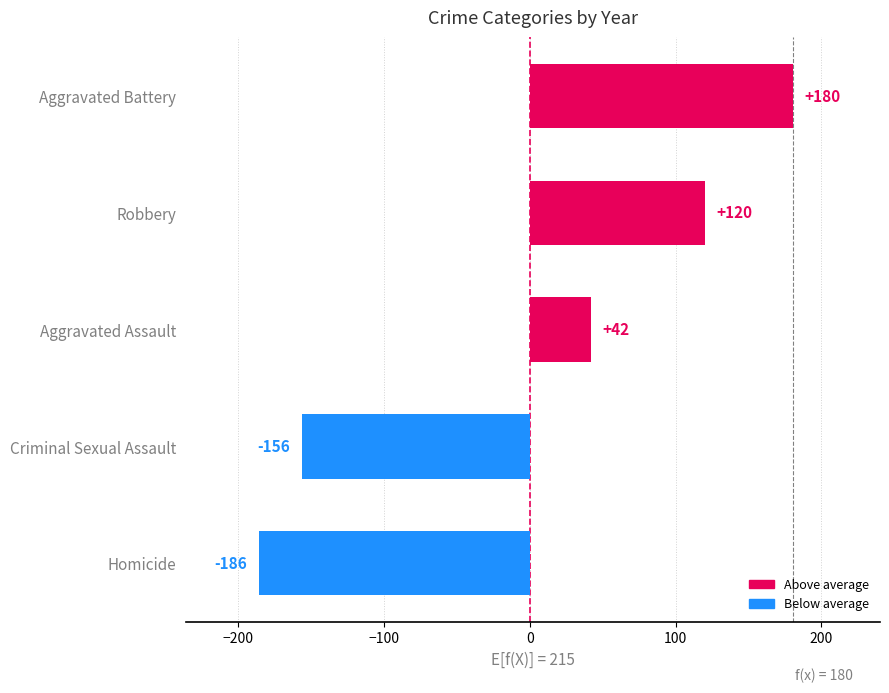

Does the chart contain stacked bars?

No